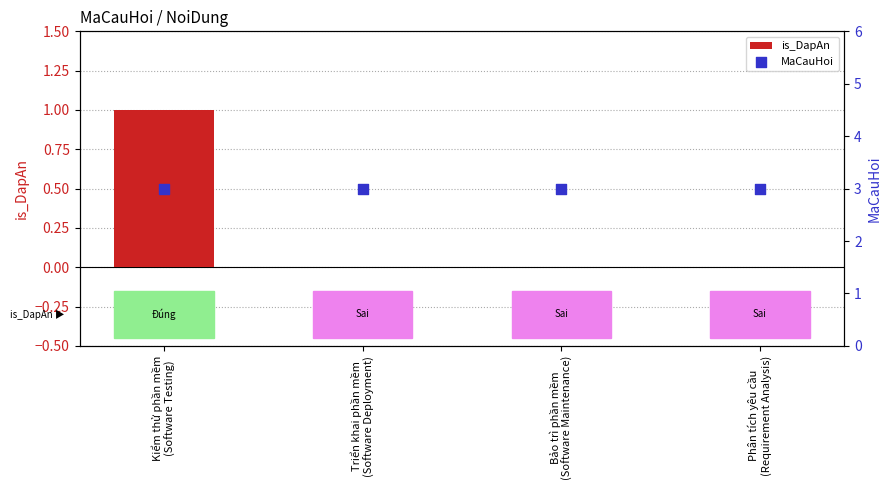

What are all the series names shown in the legend?

is_DapAn, MaCauHoi